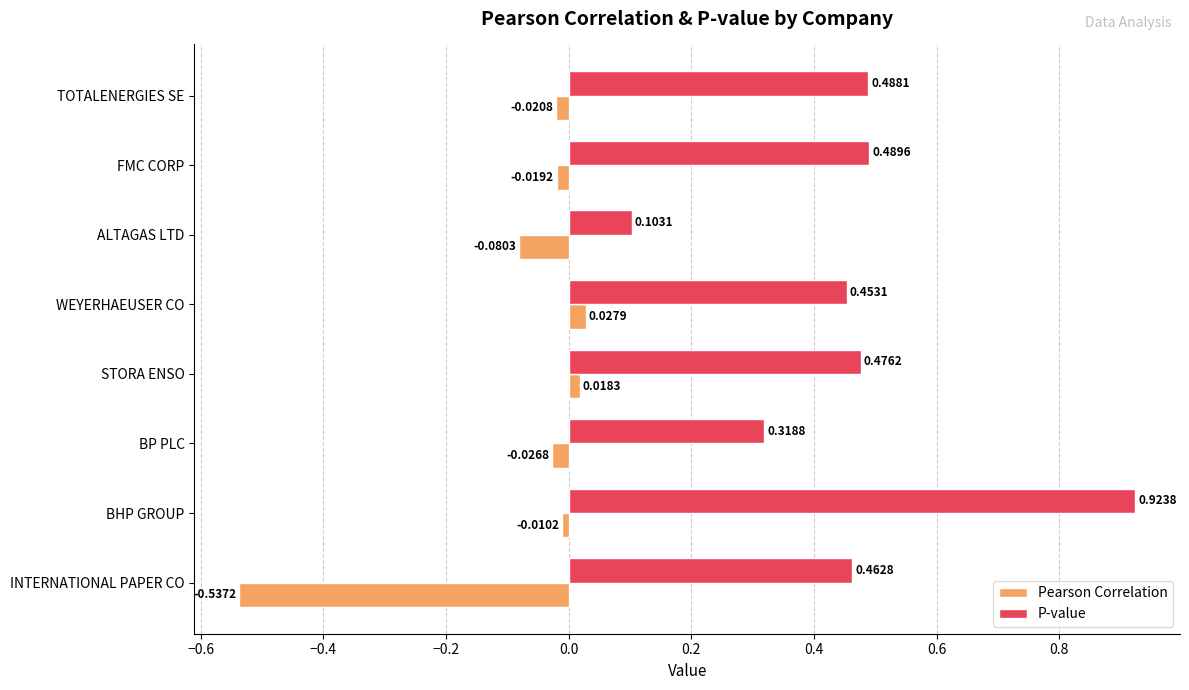

What is the sum of all P-value values?

3.7